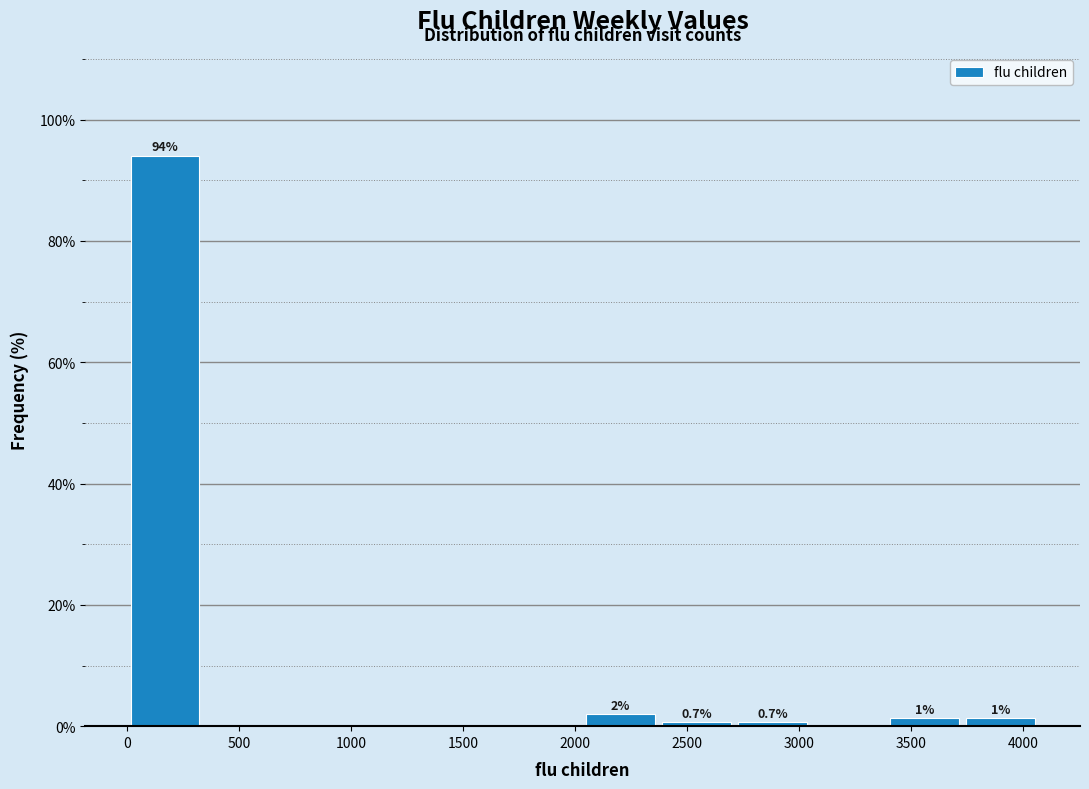

Over which range of the x-axis is the bar tallest?

0 to 350